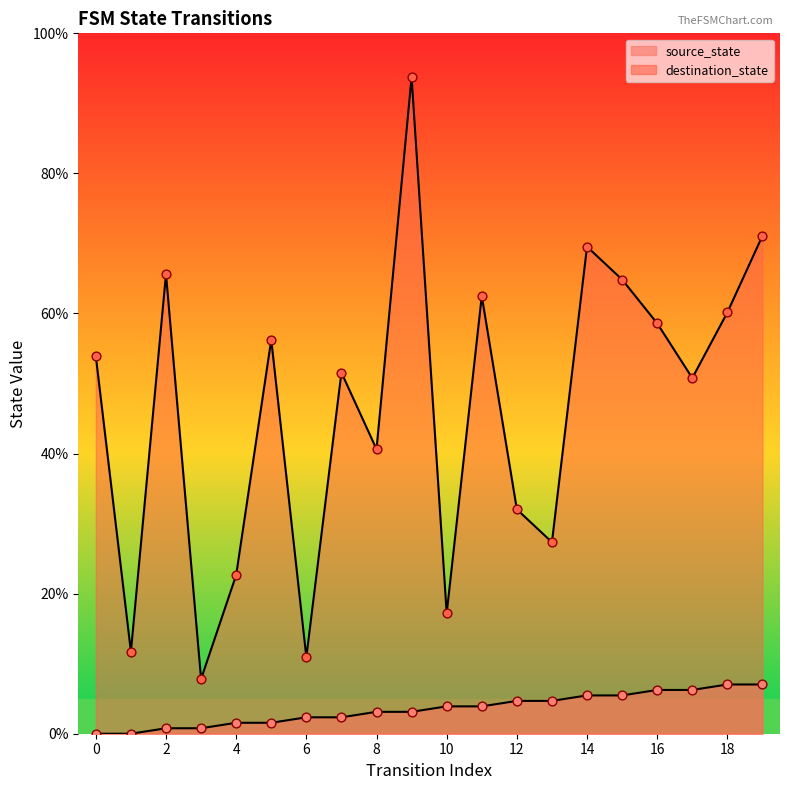

Which series reaches the maximum Y coordinate?

destination_state